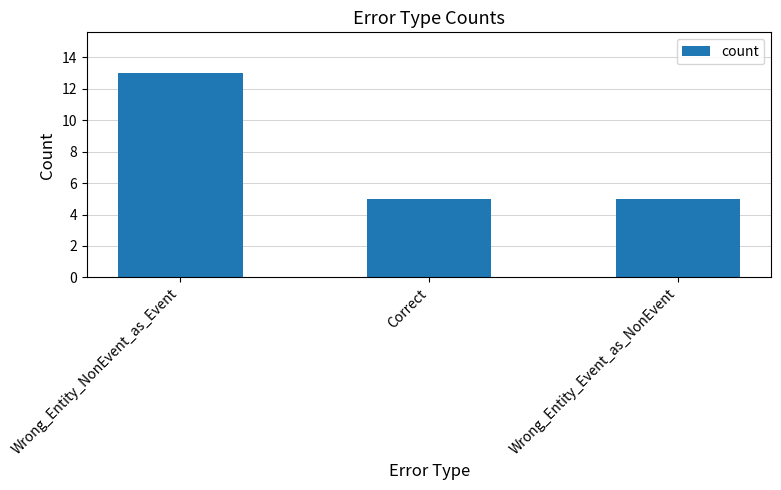

What is the value of the 2nd bar from the left?

5